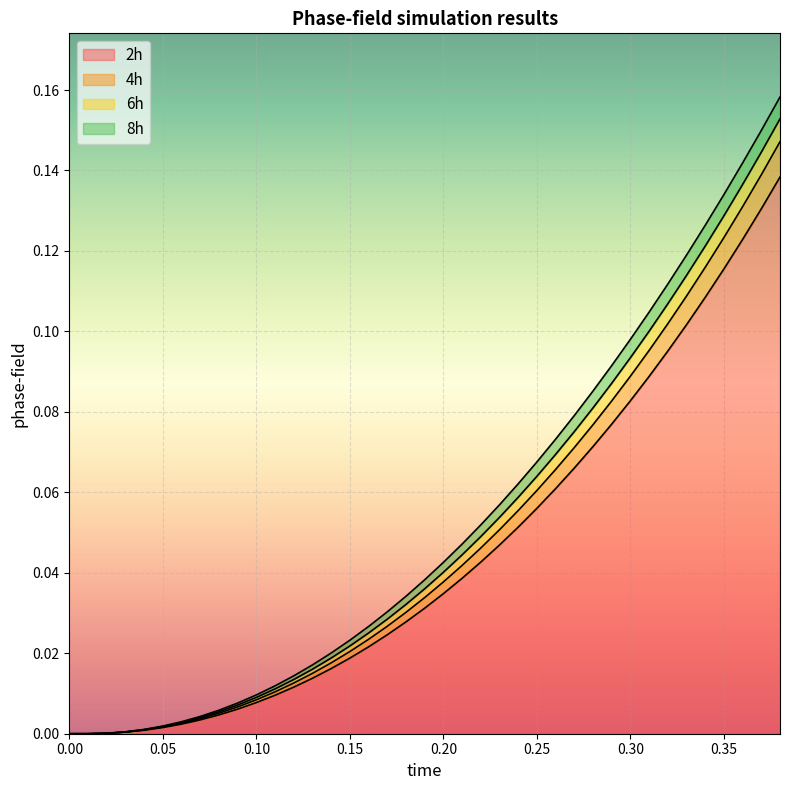

How many distinct data groups are displayed?

4